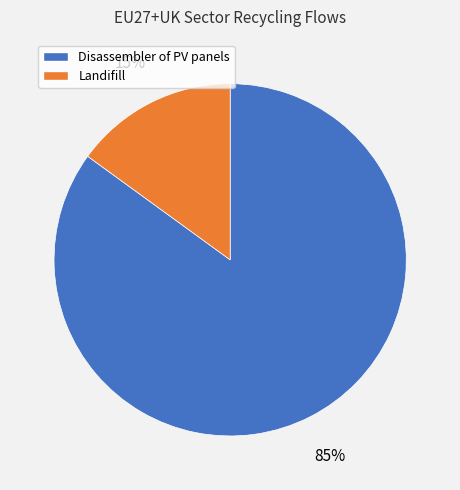

To the nearest percent, what is the difference between the largest and smallest slice percentages?

70%